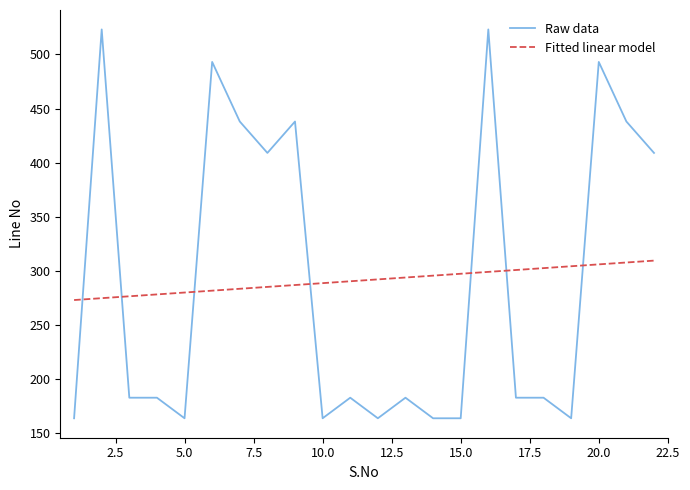

How many lines are shown in the chart?

2